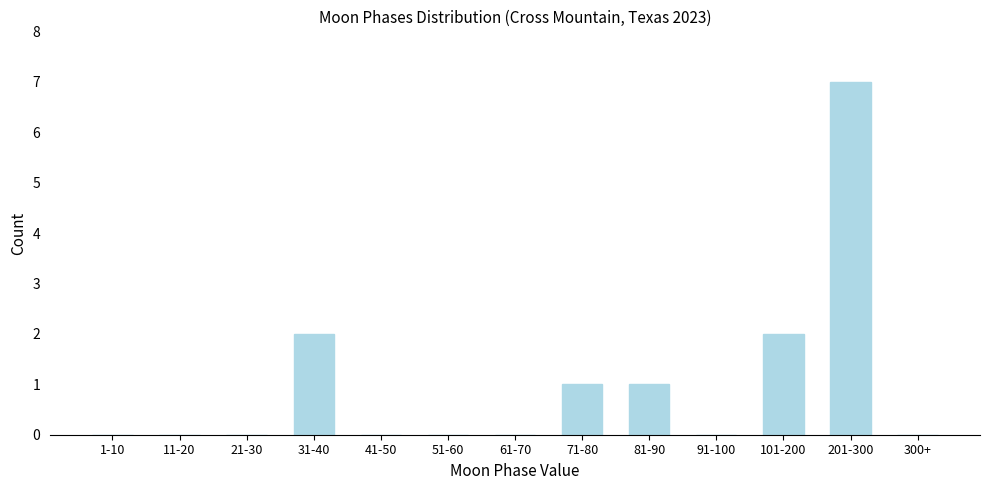

Reading left to right, extract all data points from this chart.

1-10=0	11-20=0	21-30=0	31-40=2	41-50=0	51-60=0	61-70=0	71-80=1	81-90=1	91-100=0	101-200=2	201-300=7	300+=0